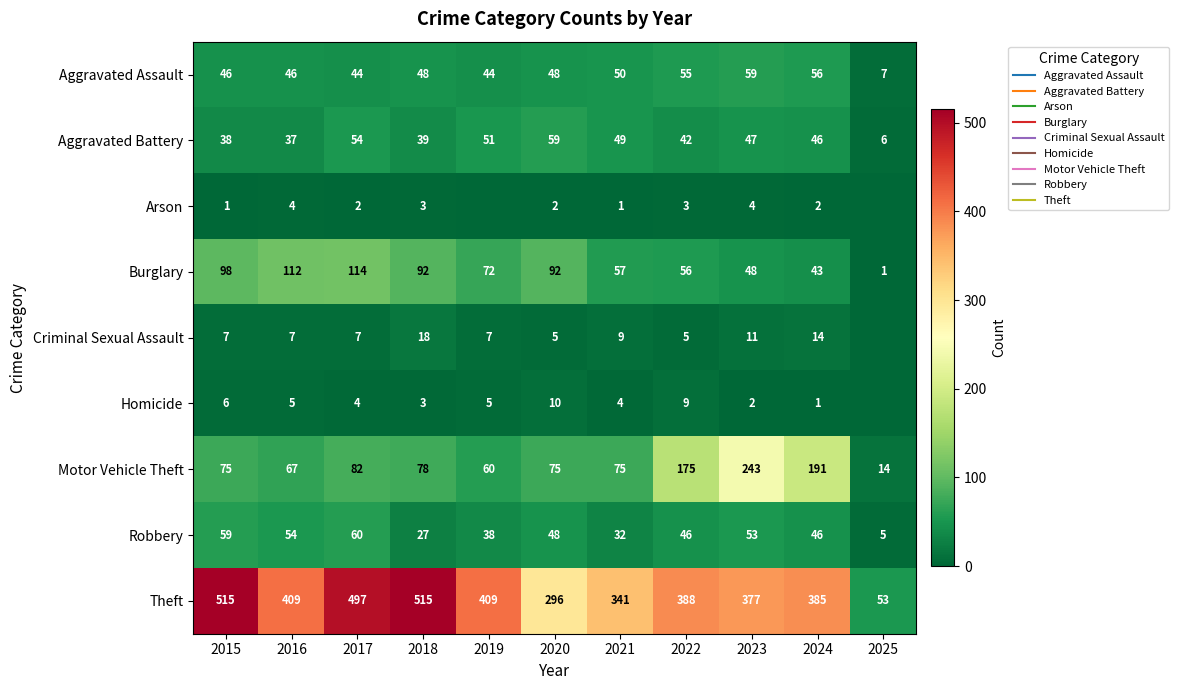

What is the average value of the Robbery series?

43